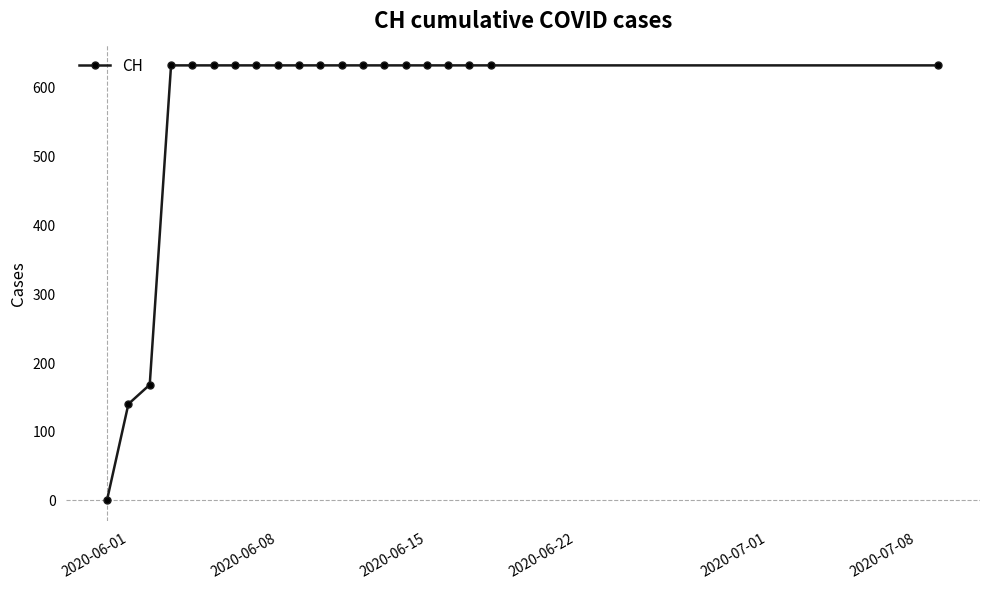

What is the difference between the second highest and second lowest values?

492